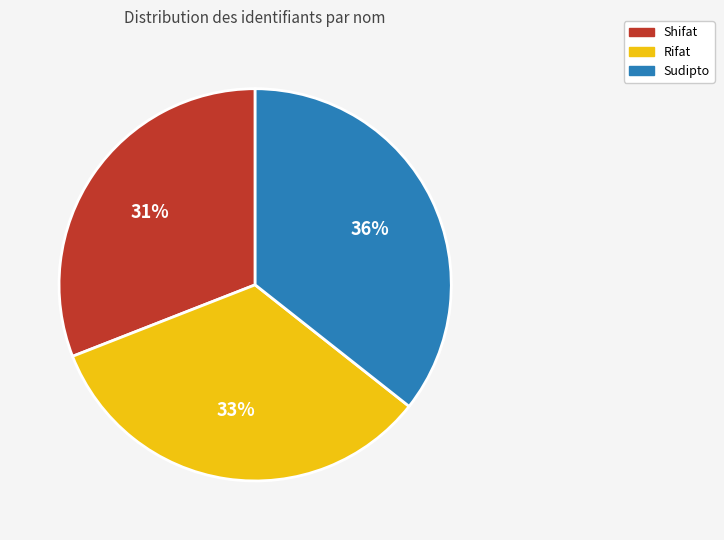

To the nearest percent, what is the combined percentage of Rifat and Sudipto?

69%